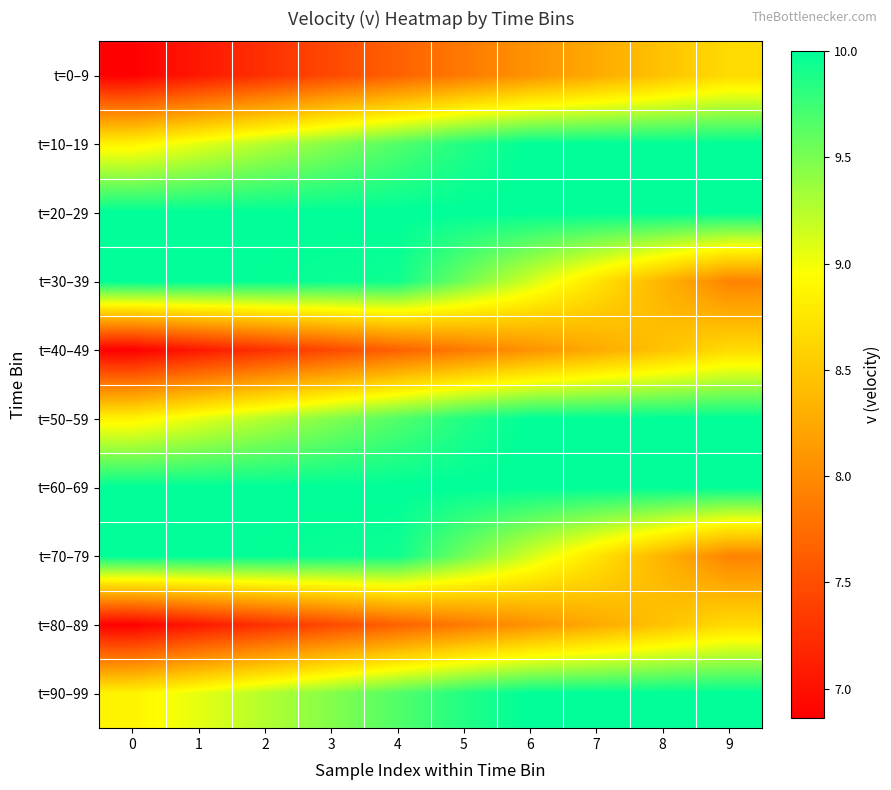

Reading left to right, list all the values displayed in this chart.

t=0–9: 0=6.9	1=7.1	2=7.3	3=7.5	4=7.7	5=7.9	6=8.1	7=8.3	8=8.5	9=8.7
t=10–19: 0=8.9	1=9.1	2=9.3	3=9.5	4=9.7	5=9.9	6=10.0	7=10.0	8=10.0	9=10.0
t=20–29: 0=10.0	1=10.0	2=10.0	3=10.0	4=10.0	5=10.0	6=10.0	7=10.0	8=10.0	9=10.0
t=30–39: 0=10.0	1=10.0	2=10.0	3=10.0	4=9.9	5=9.5	6=9.1	7=8.7	8=8.3	9=7.9
t=40–49: 0=6.9	1=7.1	2=7.3	3=7.5	4=7.7	5=7.9	6=8.1	7=8.3	8=8.5	9=8.7
t=50–59: 0=8.9	1=9.1	2=9.3	3=9.5	4=9.7	5=9.9	6=10.0	7=10.0	8=10.0	9=10.0
t=60–69: 0=10.0	1=10.0	2=10.0	3=10.0	4=10.0	5=10.0	6=10.0	7=10.0	8=10.0	9=10.0
t=70–79: 0=10.0	1=10.0	2=10.0	3=10.0	4=9.9	5=9.5	6=9.1	7=8.7	8=8.3	9=7.9
t=80–89: 0=6.9	1=7.1	2=7.3	3=7.5	4=7.7	5=7.9	6=8.1	7=8.3	8=8.5	9=8.7
t=90–99: 0=8.9	1=9.1	2=9.3	3=9.5	4=9.7	5=9.9	6=10.0	7=10.0	8=10.0	9=10.0